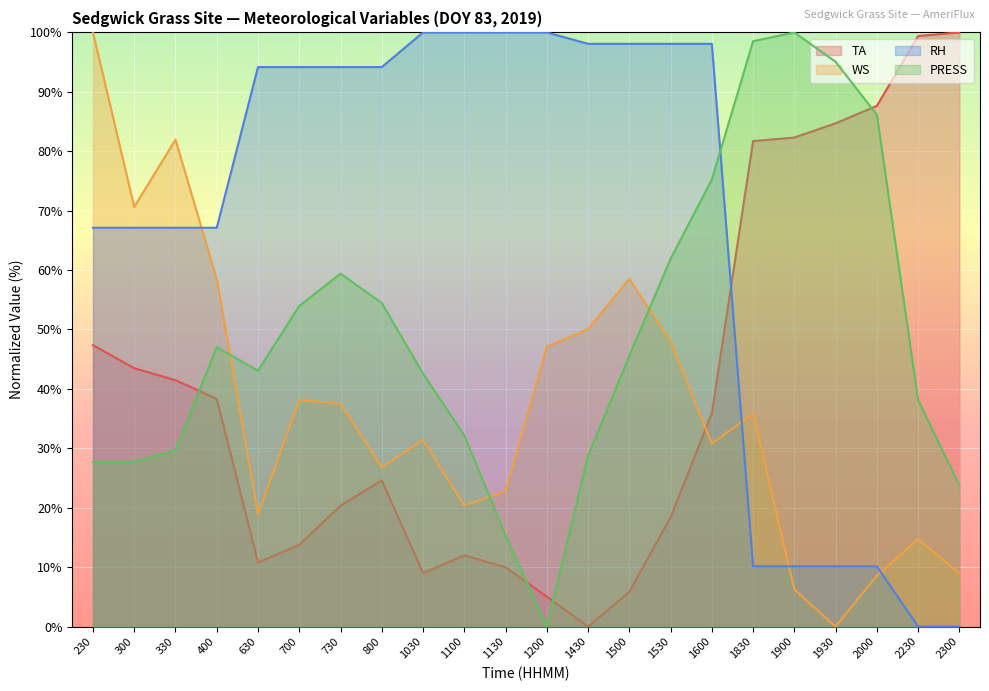

Where does the TA series first go above 35?

230